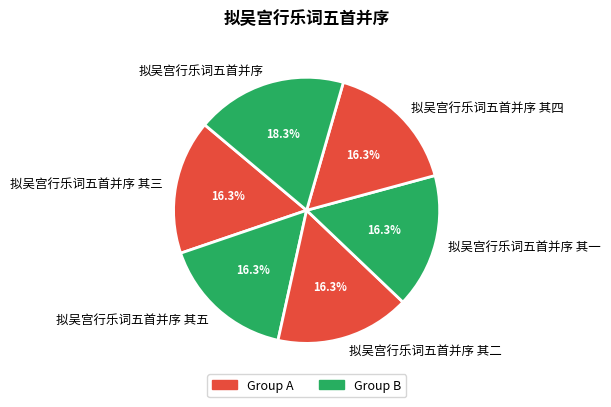

Which slice is the largest?

拟吴宫行乐词五首并序